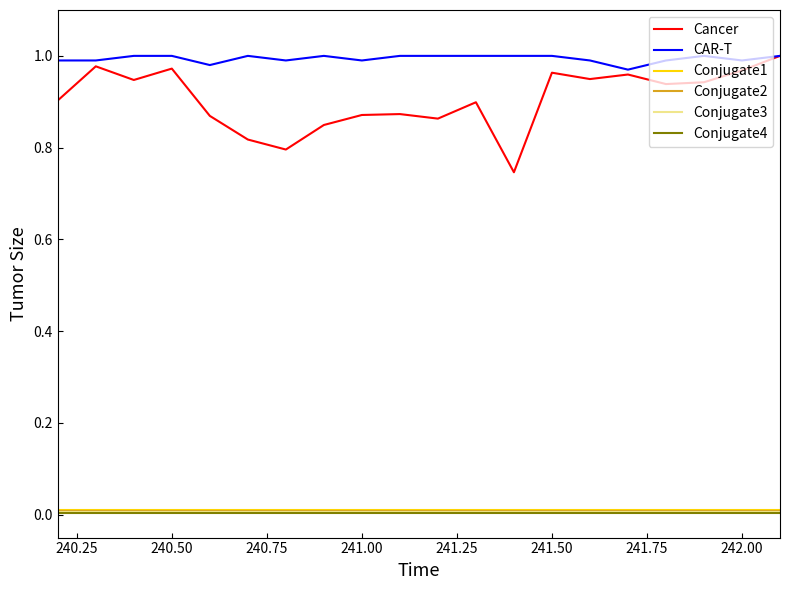

Which series has the widest spread of values?

Cancer